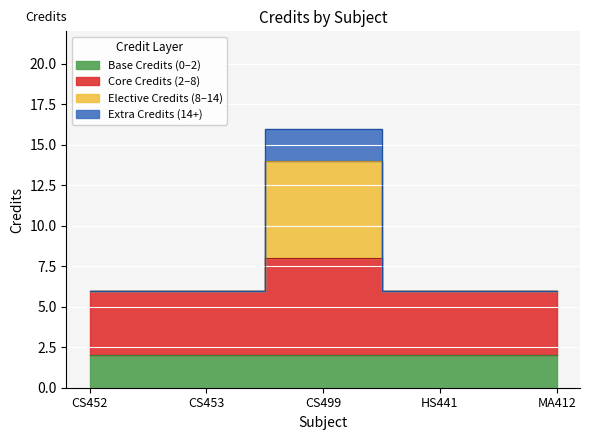

How many values exceed 6?

1